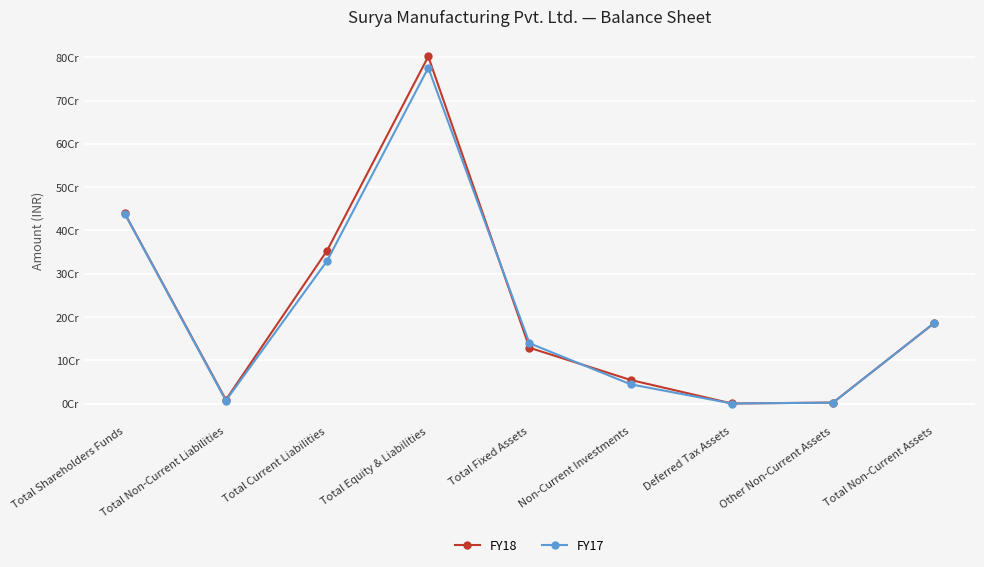

Does the chart have visible grid lines?

Yes